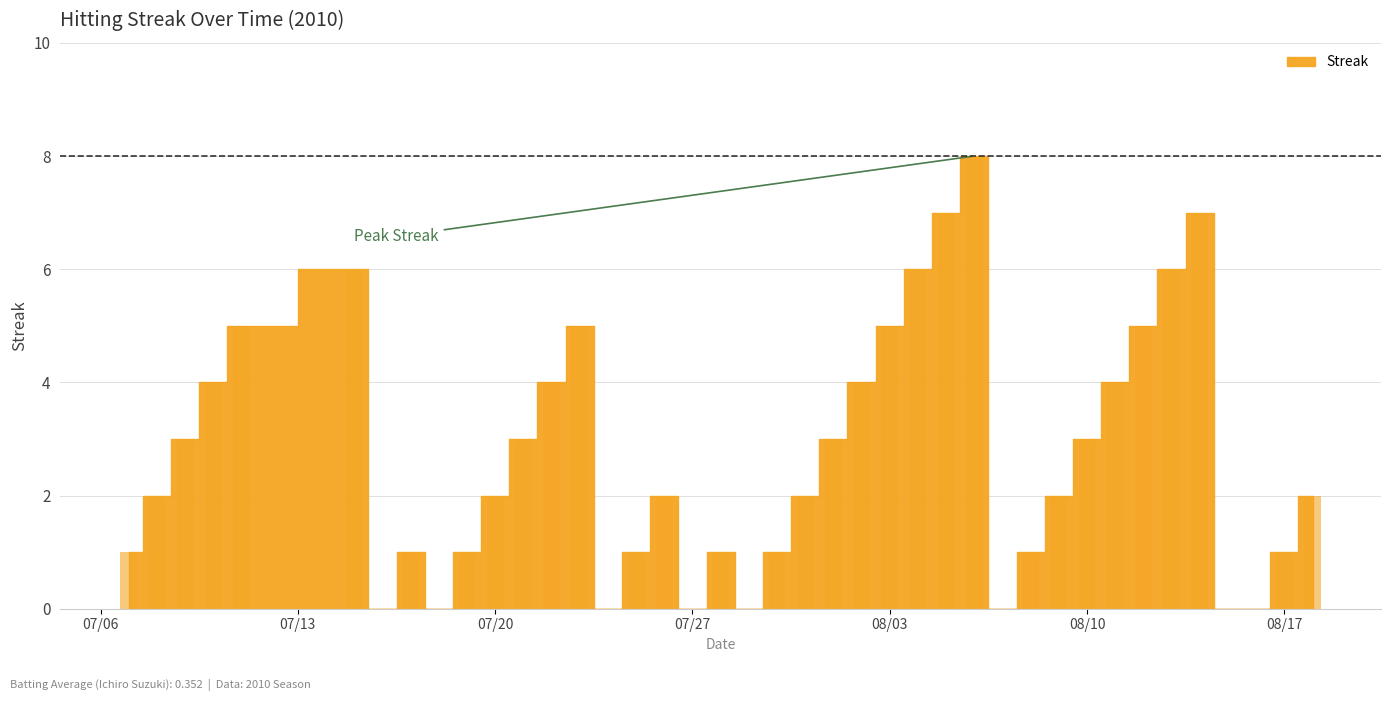

What is the sum of all values?

108